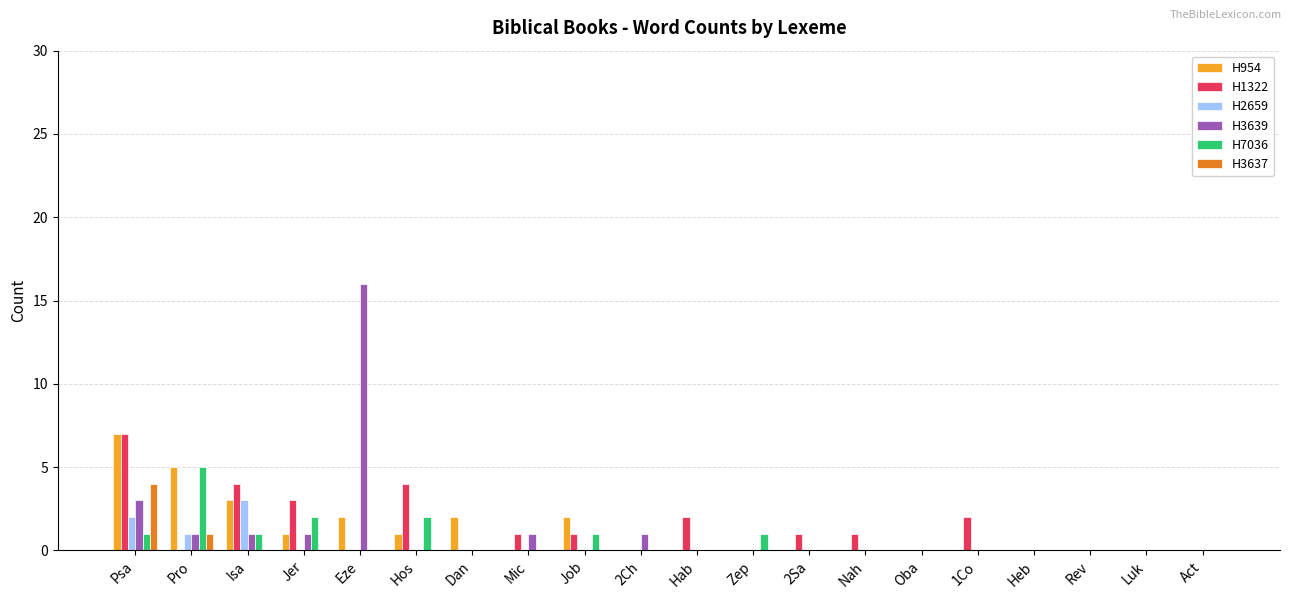

True or false: H3637 has a value of 0 at Isa.

True